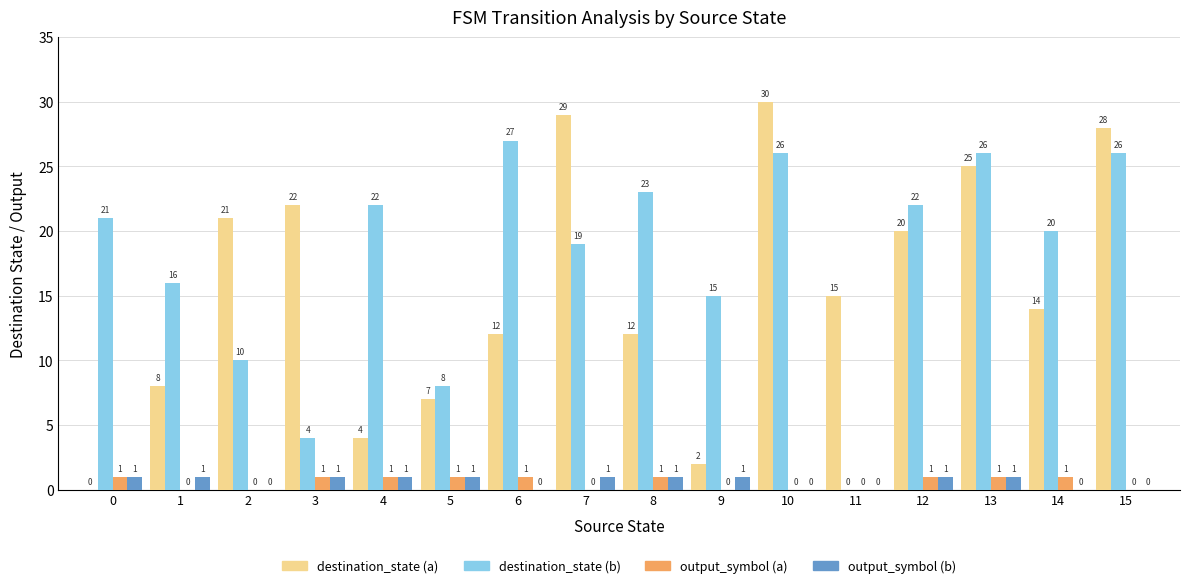

How many output_symbol (a) values are between 0 and 1?

16